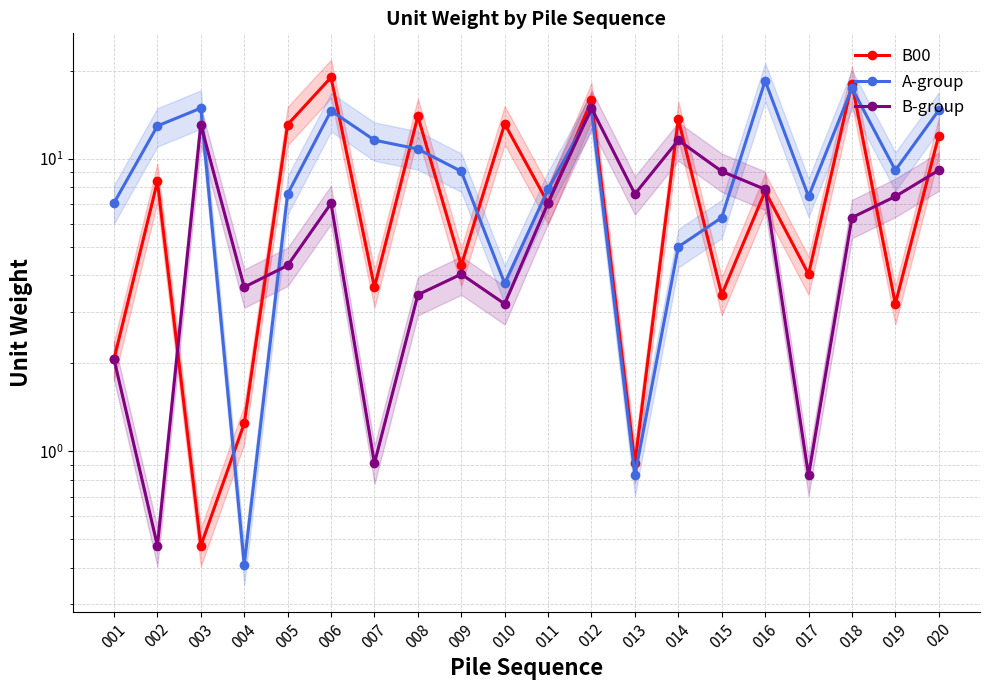

Where is A-group nearest to the value 9?

009